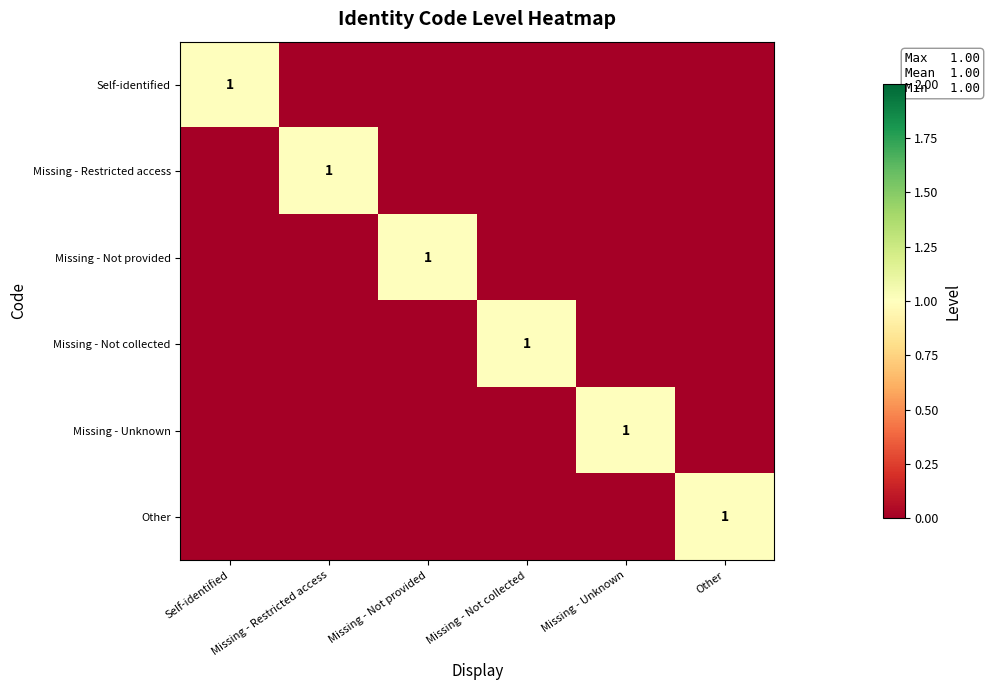

At which category does the chart reach its peak across all series?

Self-identified